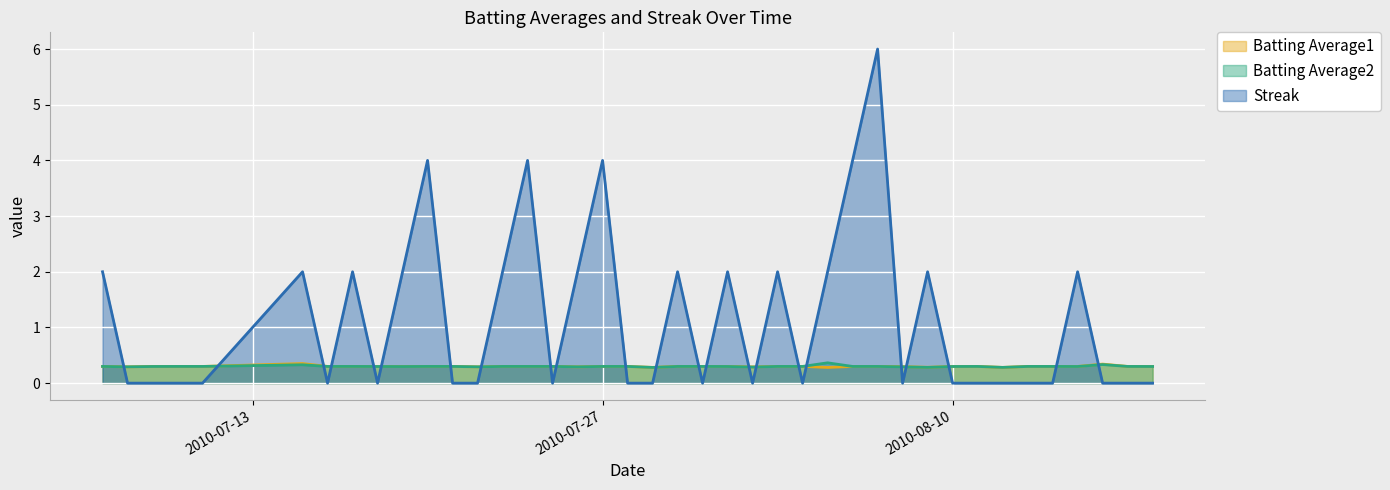

How many interior local valleys does the Streak series have?

7